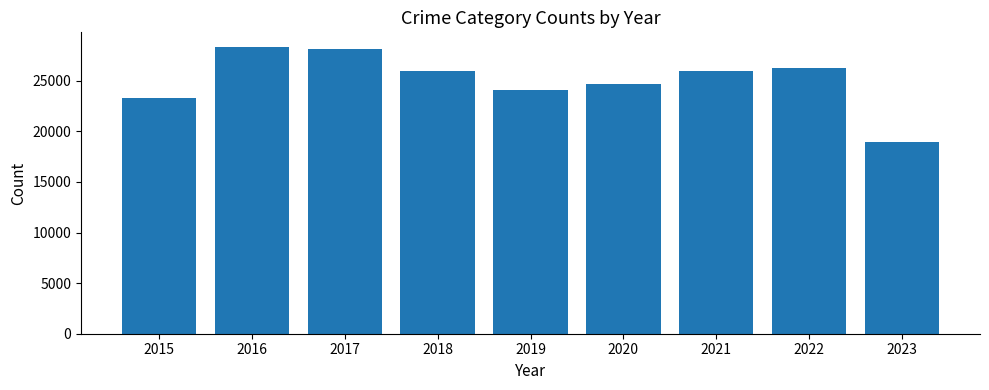

What is the approximate value at 2018?

26008